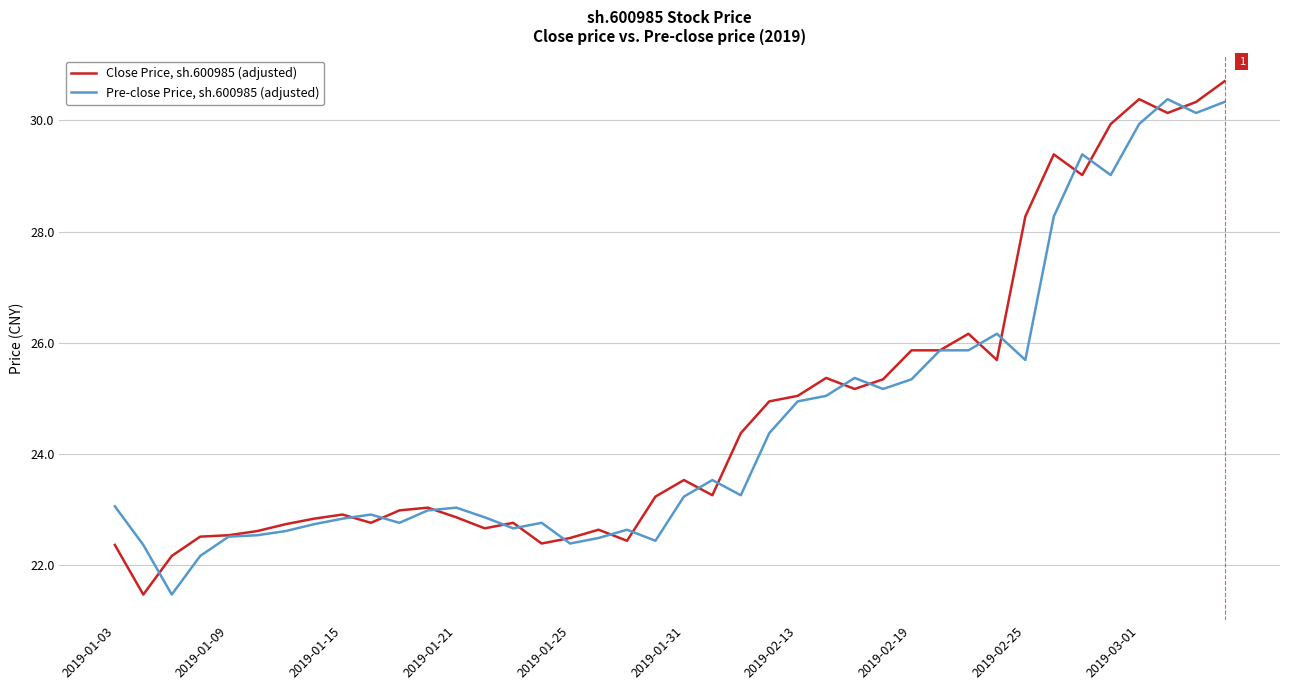

What is the highest value of the Close Price, sh.600985 (adjusted) series?

30.7